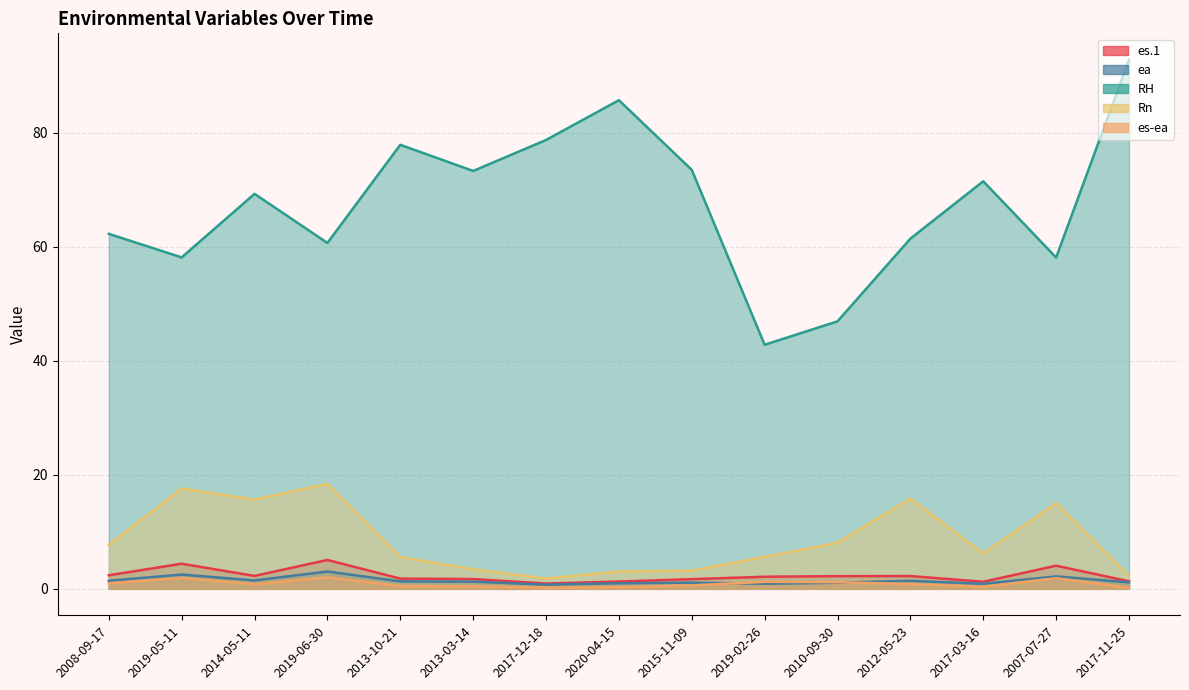

List the labels in order of ea value, largest first.

2019-06-30, 2019-05-11, 2007-07-27, 2014-05-11, 2008-09-17, 2012-05-23, 2013-10-21, 2013-03-14, 2017-11-25, 2015-11-09, 2010-09-30, 2020-04-15, 2019-02-26, 2017-03-16, 2017-12-18